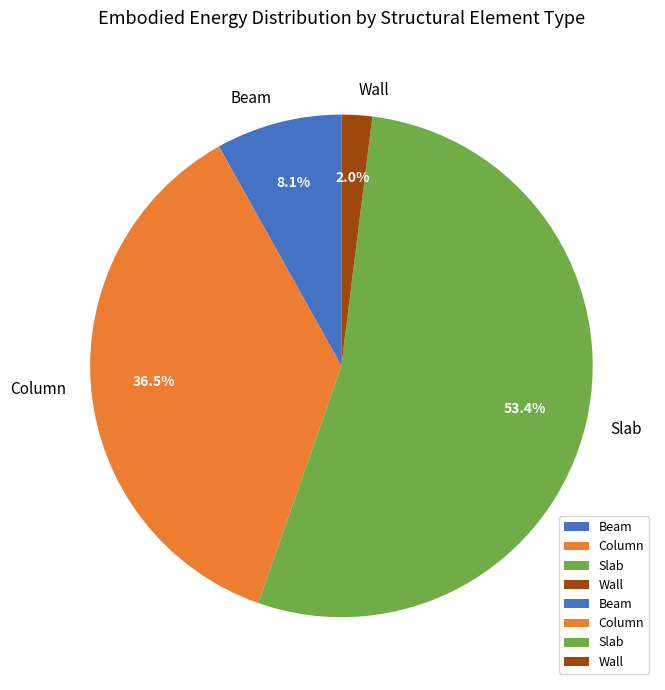

Is the sum of Slab and Wall greater than half?

Yes